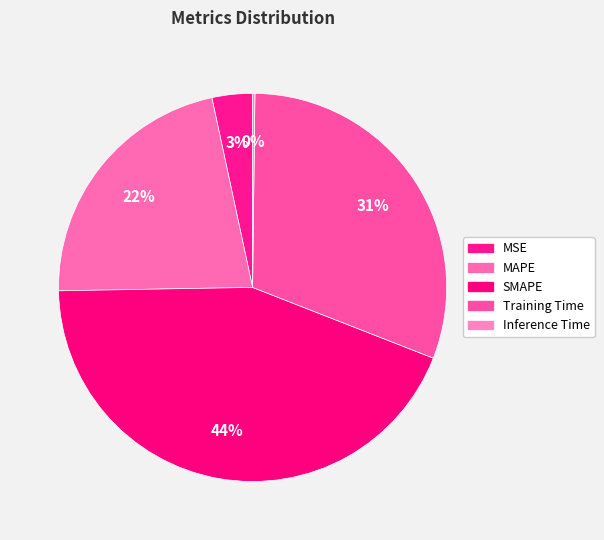

How many segments does this pie chart have?

5